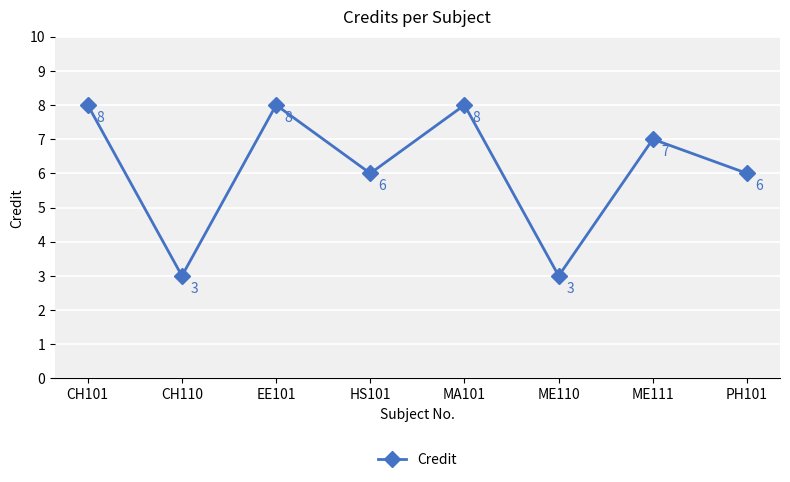

Where is the first local minimum?

CH110